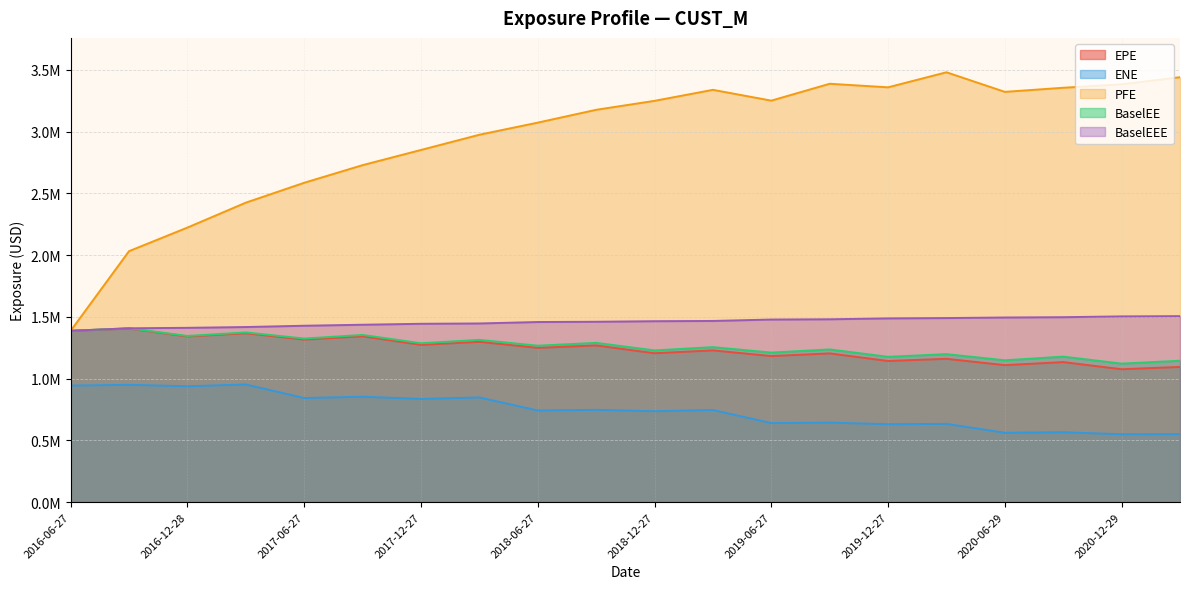

What is the maximum value shown in the chart?

3480790.0